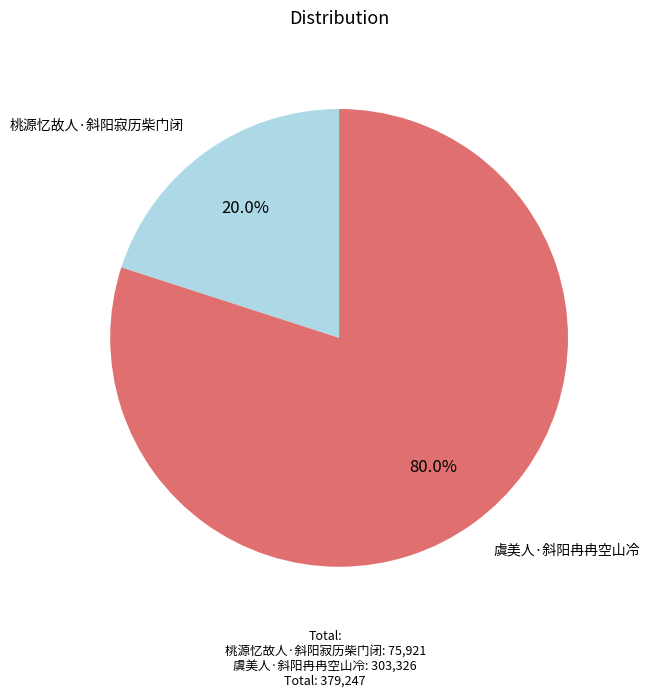

Is 桃源忆故人·斜阳寂历柴门闭 the majority of the pie?

No